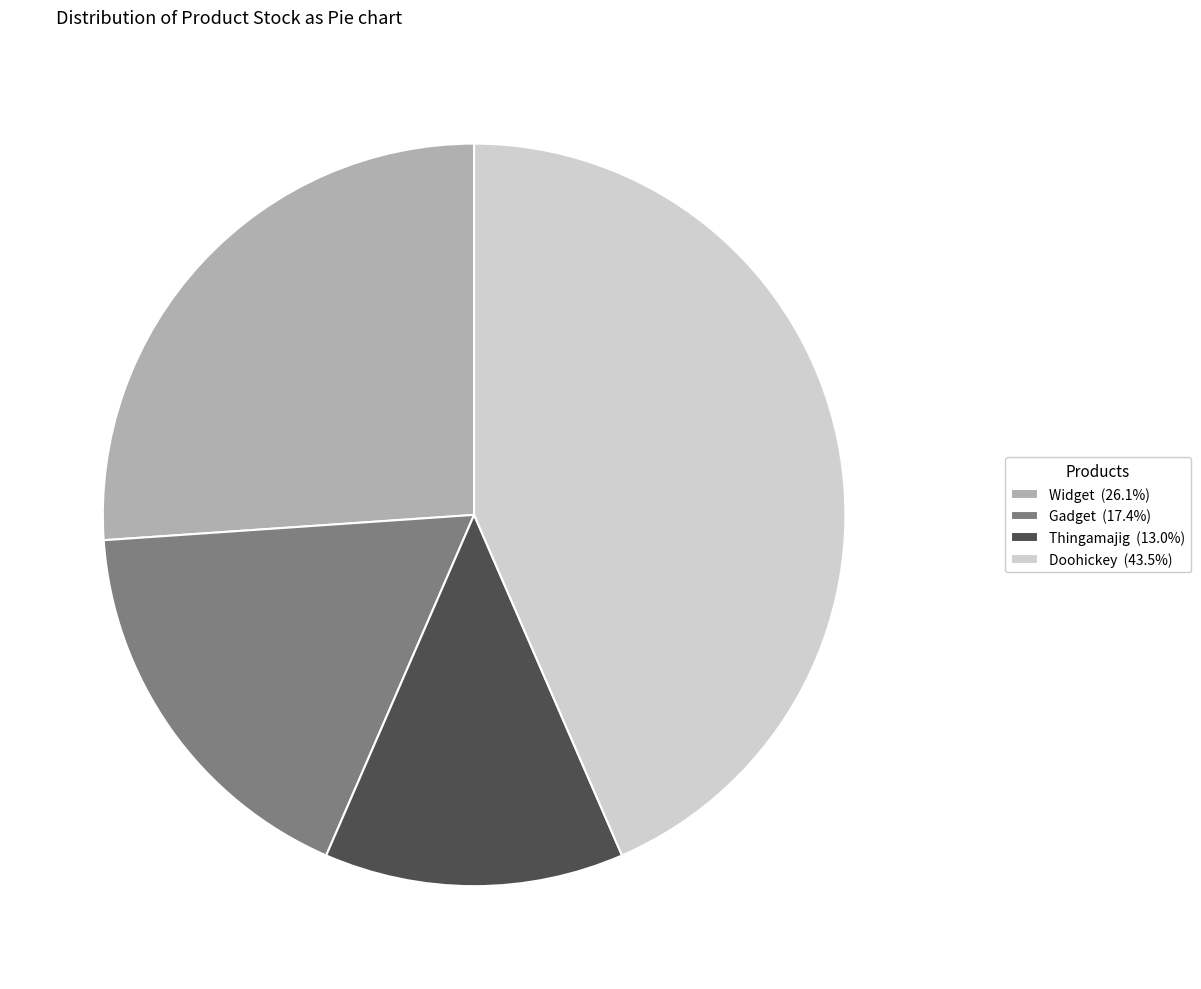

How many slices are in this pie chart?

4